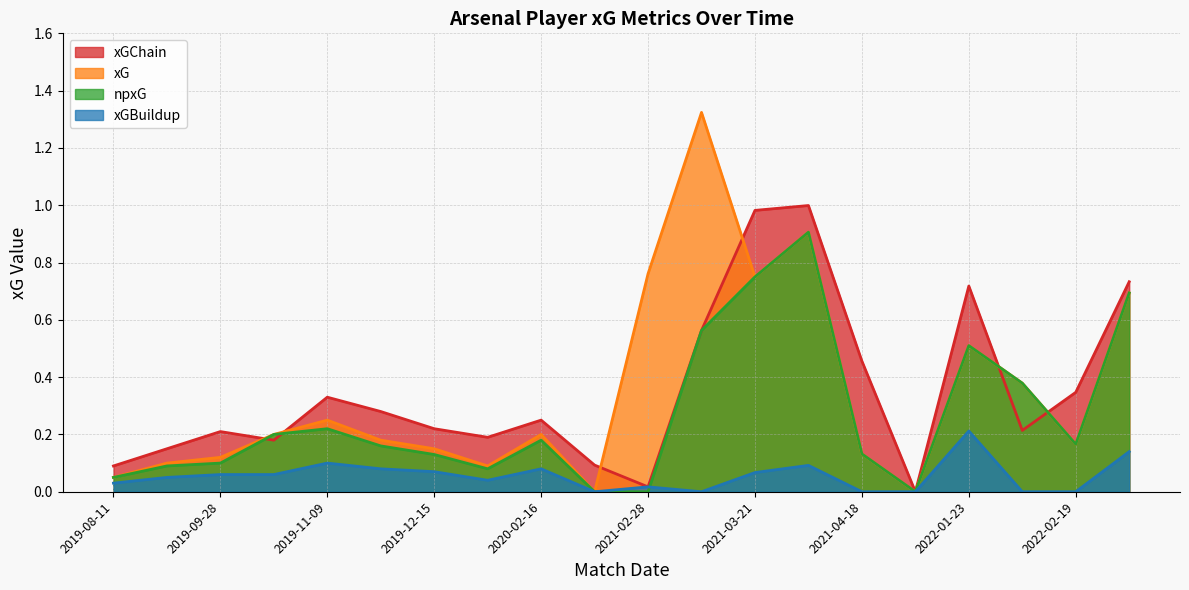

Reading left to right, list all the values displayed in this chart.

xGChain: 2019-08-11=0.1	2019-09-01=0.1	2019-09-28=0.2	2019-10-19=0.2	2019-11-09=0.3	2019-11-30=0.3	2019-12-15=0.2	2020-01-11=0.2	2020-02-16=0.2	2021-02-02=0.1	2021-02-28=0.0	2021-03-14=0.6	2021-03-21=1.0	2021-04-11=1.0	2021-04-18=0.5	2021-05-09=0.0	2022-01-23=0.7	2022-02-10=0.2	2022-02-19=0.3	2022-02-24=0.7
xG: 2019-08-11=0.1	2019-09-01=0.1	2019-09-28=0.1	2019-10-19=0.2	2019-11-09=0.2	2019-11-30=0.2	2019-12-15=0.1	2020-01-11=0.1	2020-02-16=0.2	2021-02-02=0.0	2021-02-28=0.8	2021-03-14=1.3	2021-03-21=0.8	2021-04-11=0.9	2021-04-18=0.1	2021-05-09=0.0	2022-01-23=0.5	2022-02-10=0.4	2022-02-19=0.2	2022-02-24=0.7
npxG: 2019-08-11=0.1	2019-09-01=0.1	2019-09-28=0.1	2019-10-19=0.2	2019-11-09=0.2	2019-11-30=0.2	2019-12-15=0.1	2020-01-11=0.1	2020-02-16=0.2	2021-02-02=0.0	2021-02-28=0.0	2021-03-14=0.6	2021-03-21=0.8	2021-04-11=0.9	2021-04-18=0.1	2021-05-09=0.0	2022-01-23=0.5	2022-02-10=0.4	2022-02-19=0.2	2022-02-24=0.7
xGBuildup: 2019-08-11=0.0	2019-09-01=0.1	2019-09-28=0.1	2019-10-19=0.1	2019-11-09=0.1	2019-11-30=0.1	2019-12-15=0.1	2020-01-11=0.0	2020-02-16=0.1	2021-02-02=0.0	2021-02-28=0.0	2021-03-14=0.0	2021-03-21=0.1	2021-04-11=0.1	2021-04-18=0.0	2021-05-09=0.0	2022-01-23=0.2	2022-02-10=0.0	2022-02-19=0.0	2022-02-24=0.1